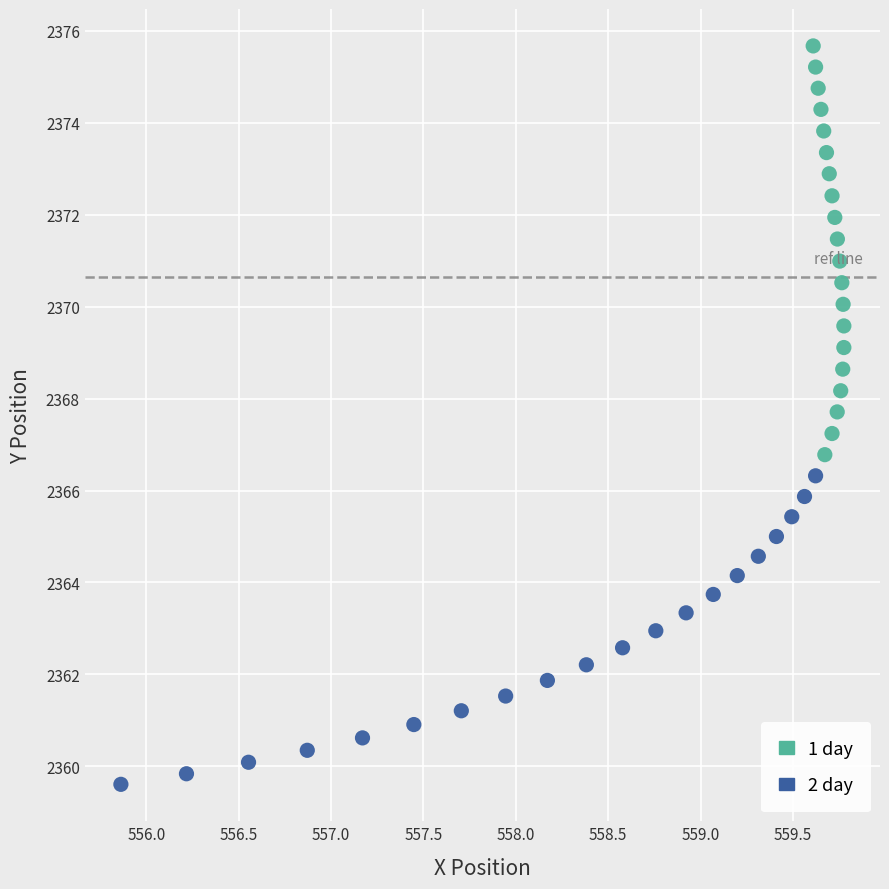

Which series reaches the maximum Y coordinate?

1 day